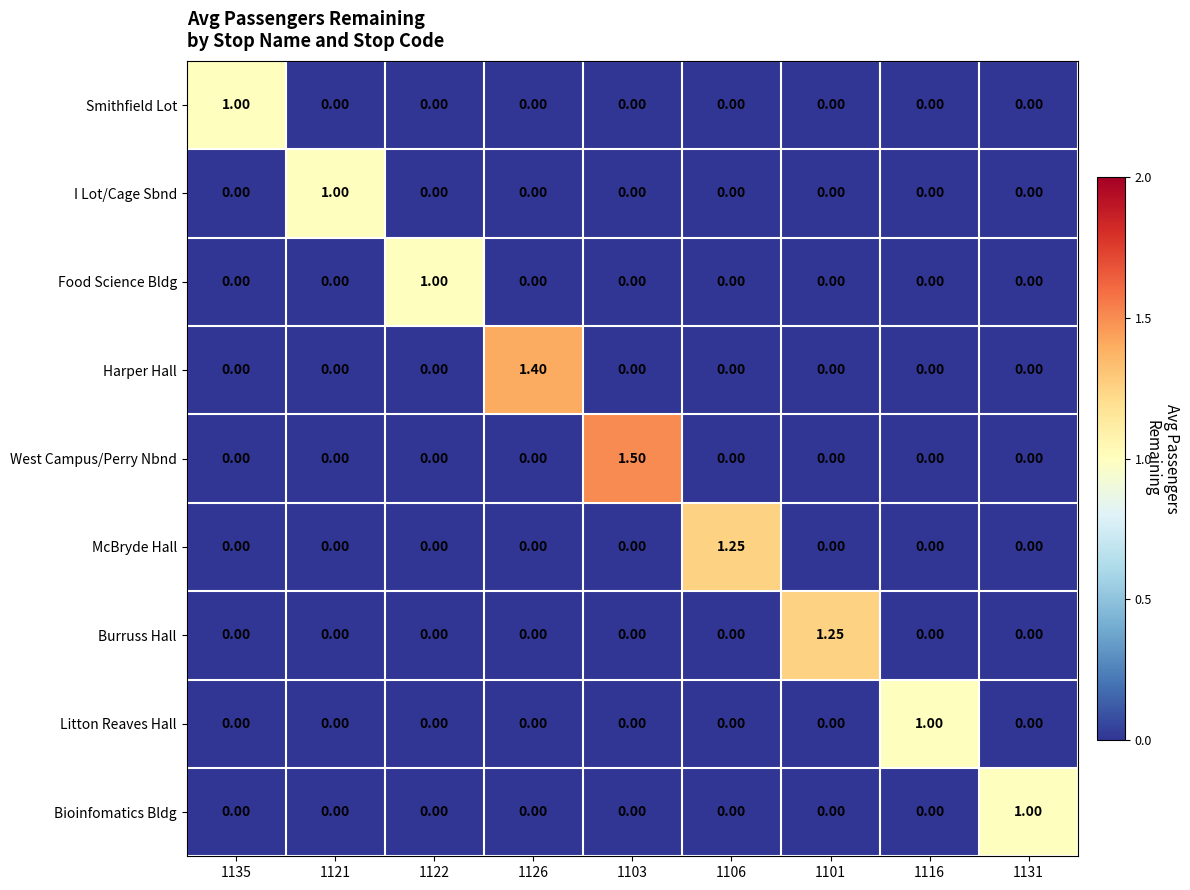

Which series has the largest range (max minus min)?

West Campus/Perry Nbnd